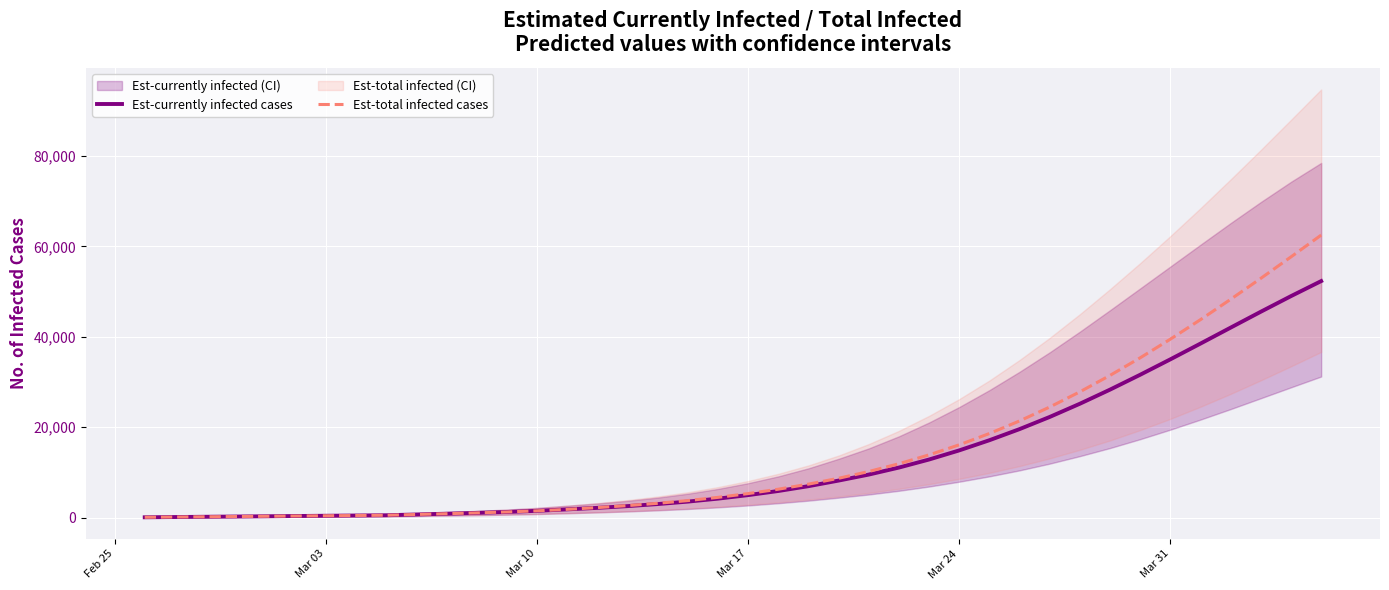

What is the maximum value for Est-currently infected cases?

52315